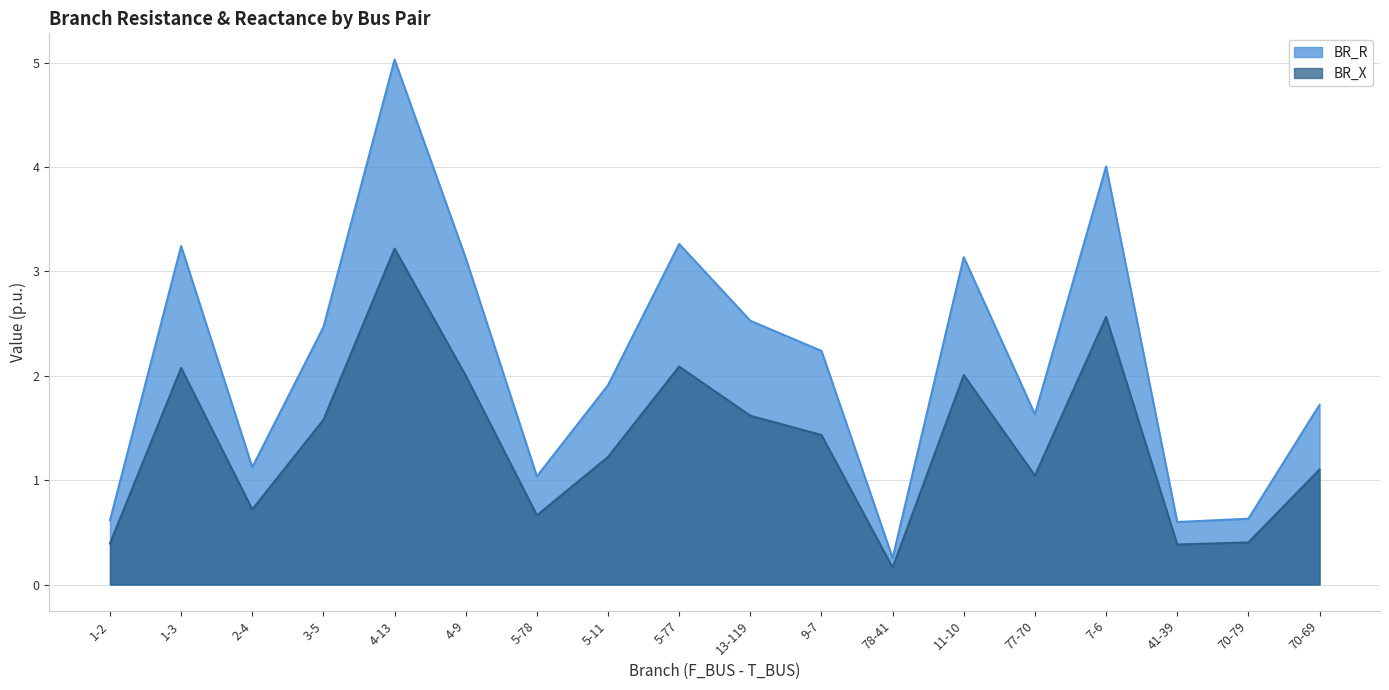

True or false: BR_X has more than 1 interior local peaks.

True